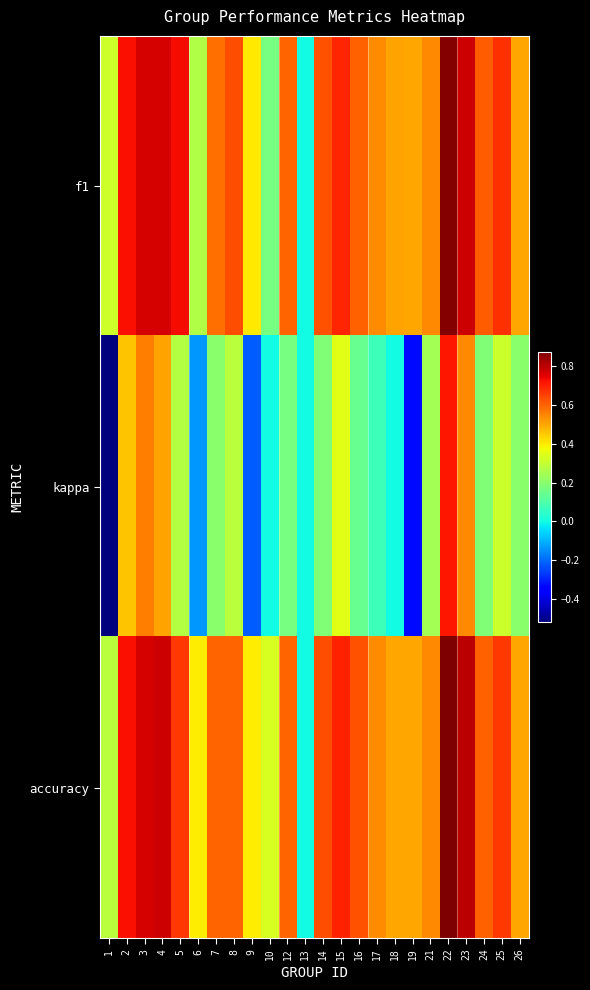

Which series has the largest range (max minus min)?

kappa